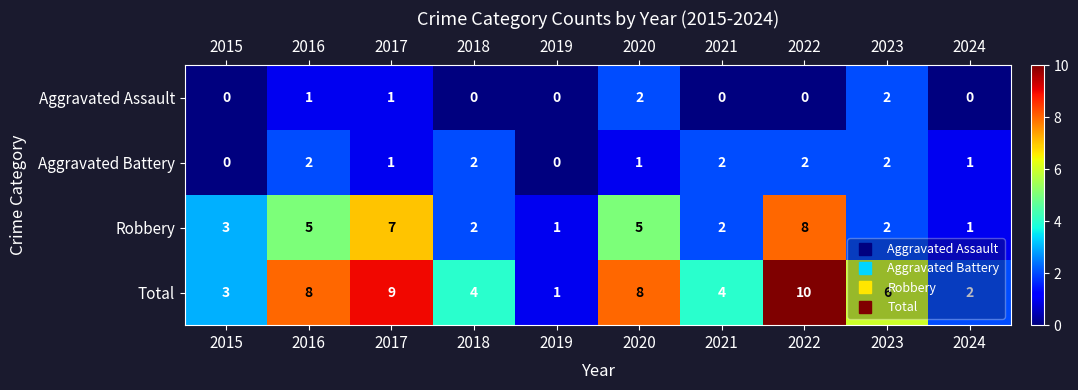

Between 2022 and 2024, which series saw the biggest shift?

Total